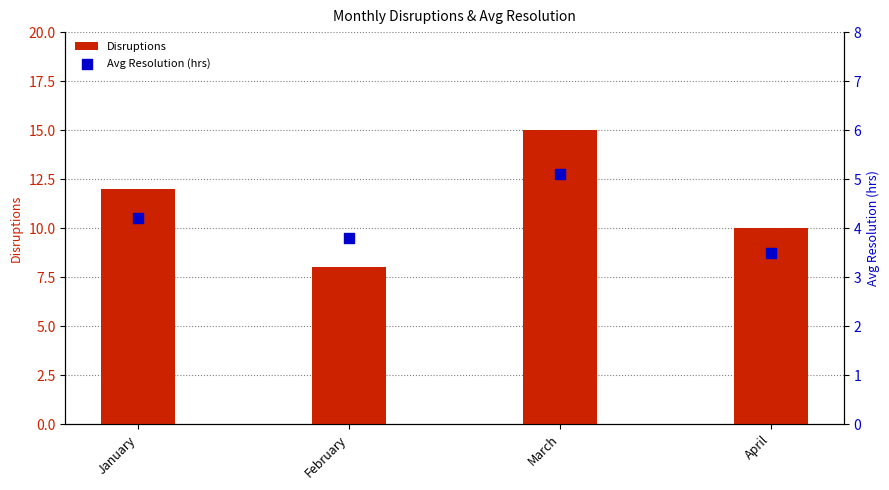

Which series contains the highest Y value?

Disruptions